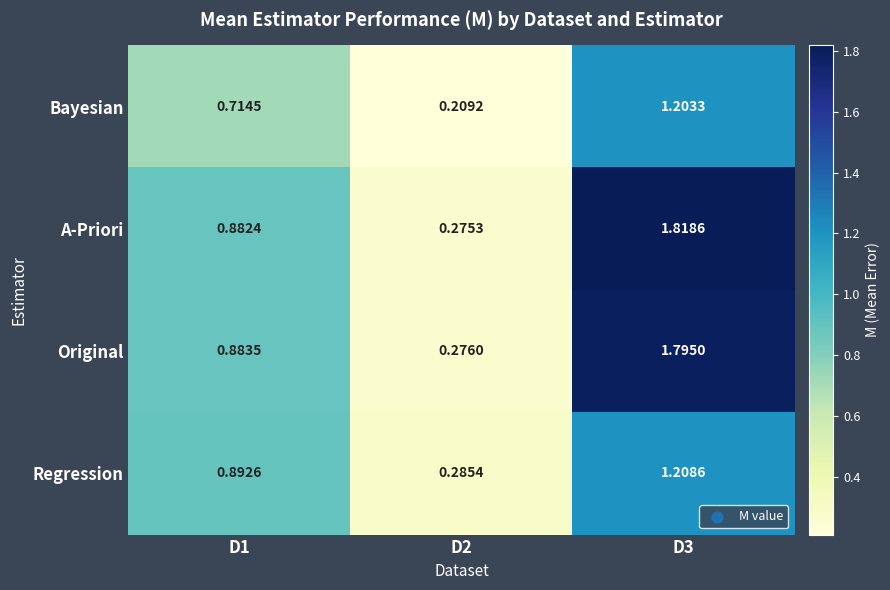

Which series changed the most between D1 and D3?

A-Priori